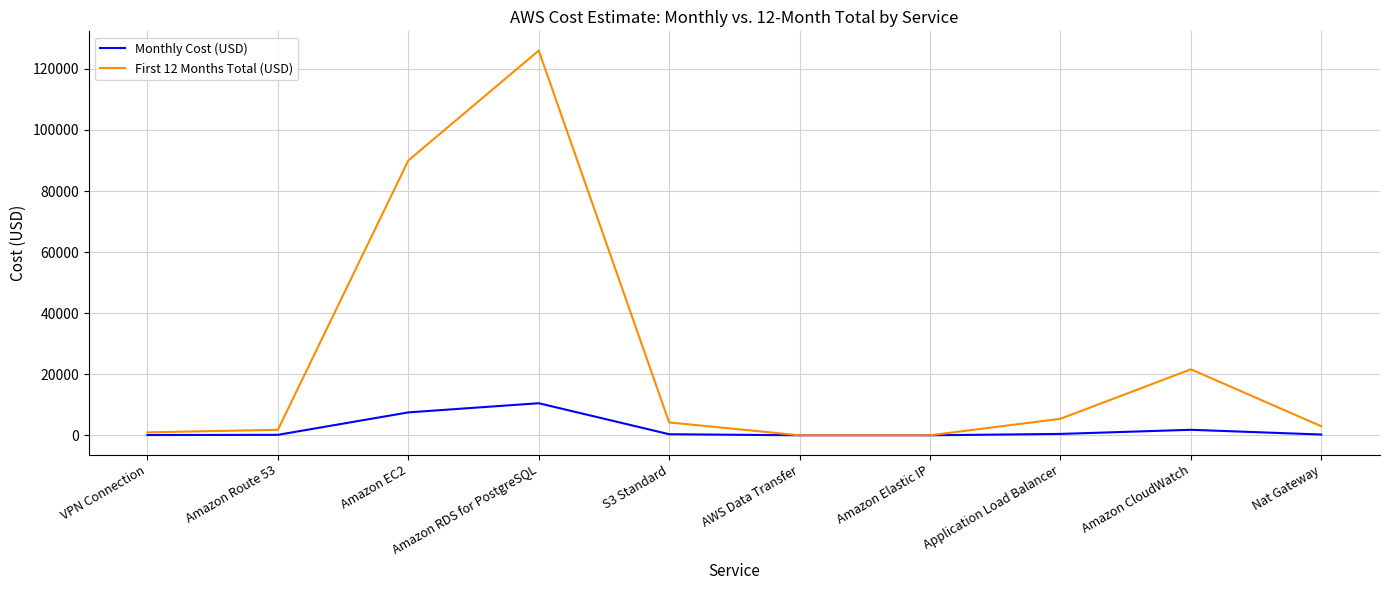

Which series has the largest range (max minus min)?

First 12 Months Total (USD)